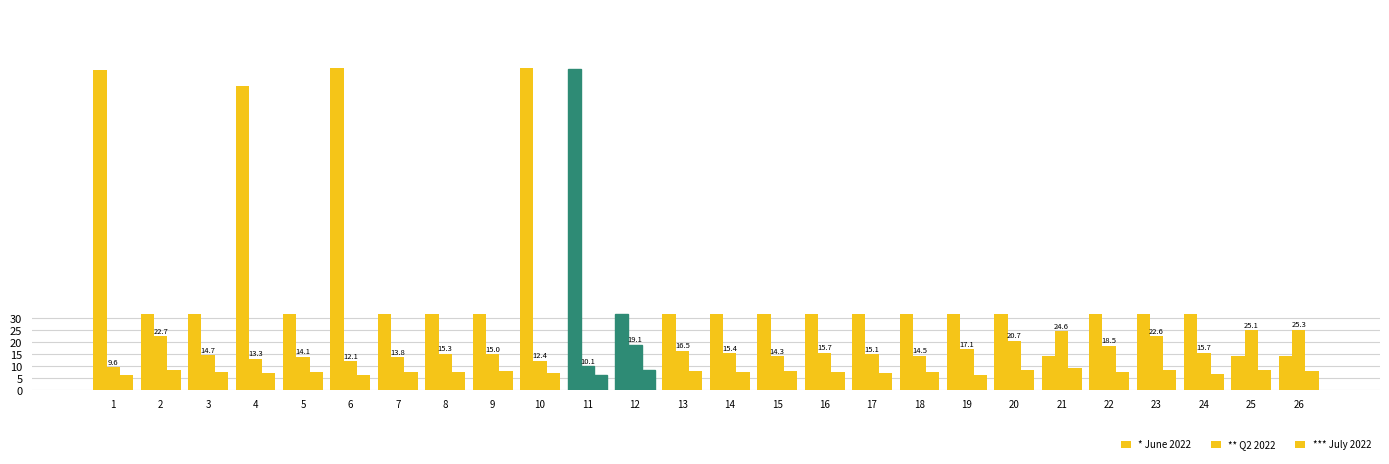

How many distinct data groups are displayed?

3